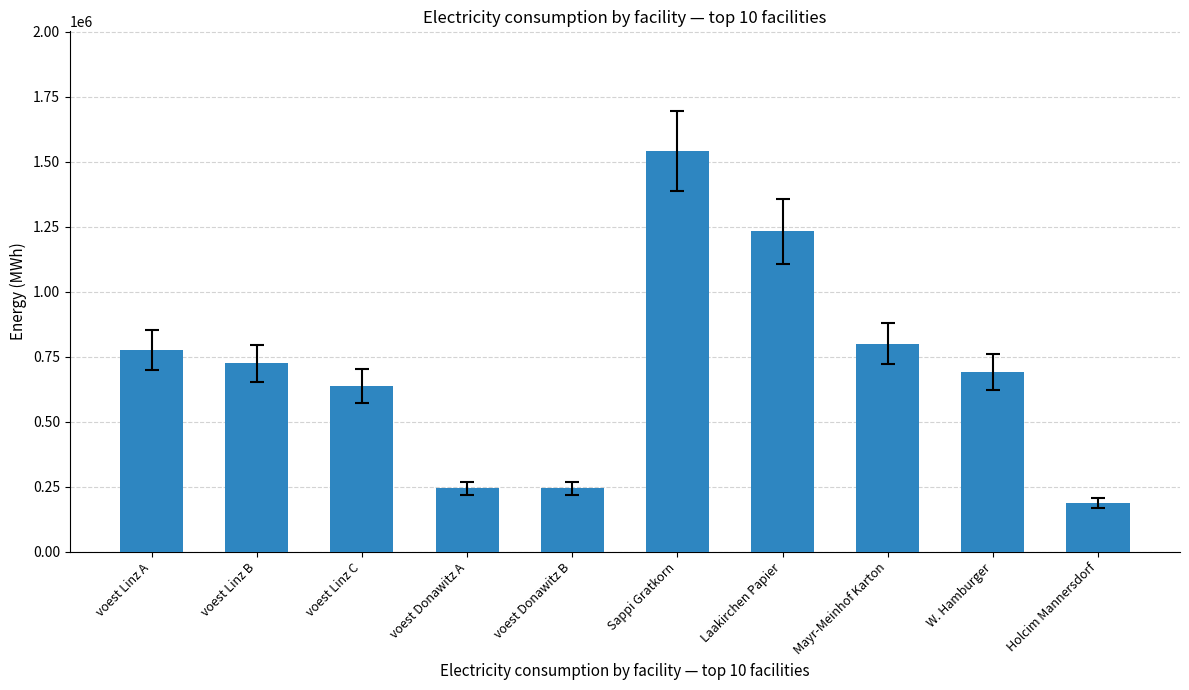

Is it true that the value at voest Linz B is 448224.2?

False